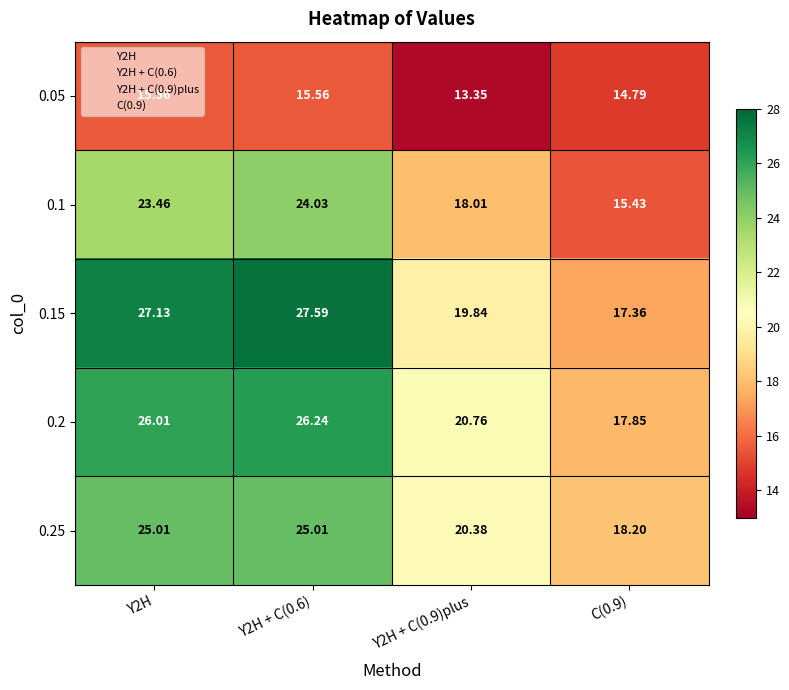

Is the value of 0.25 at C(0.9) greater than the value of 0.05 at Y2H + C(0.6)?

Yes